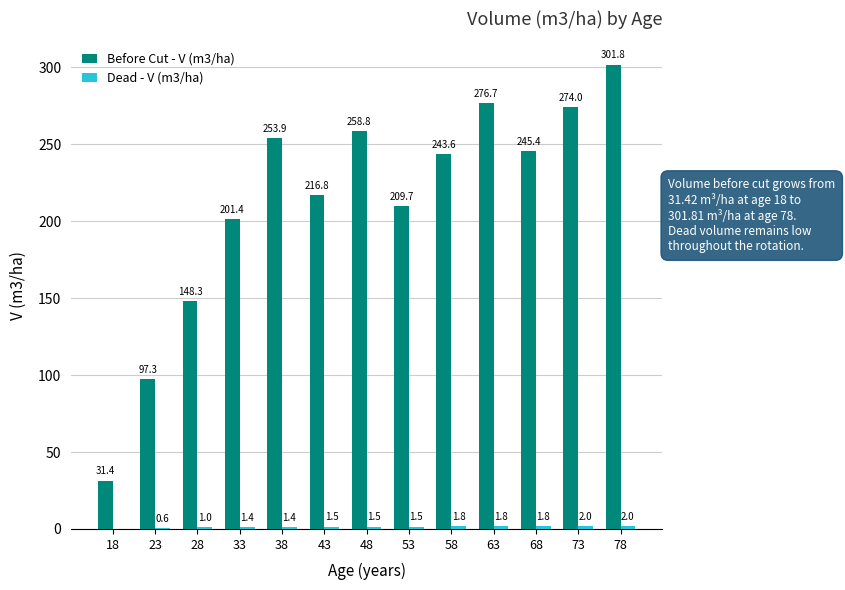

How many distinct data groups are displayed?

2